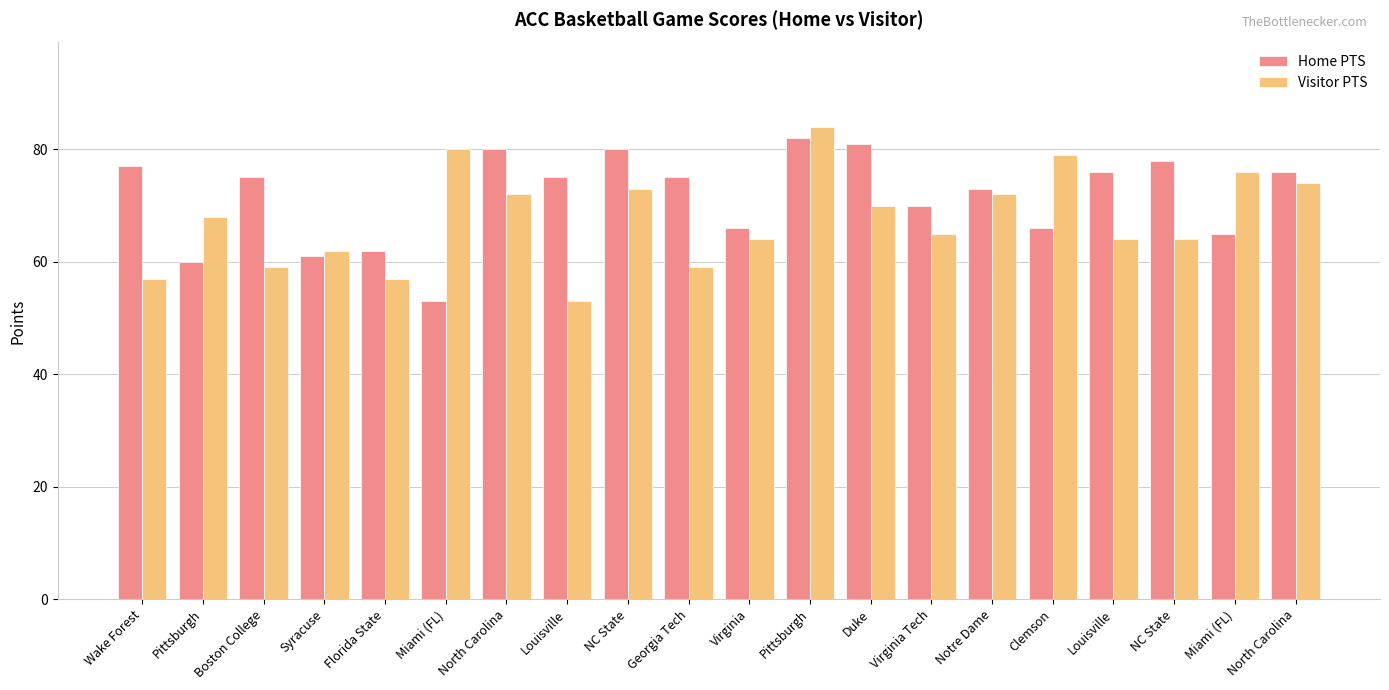

Count the number of categories in the chart.

20